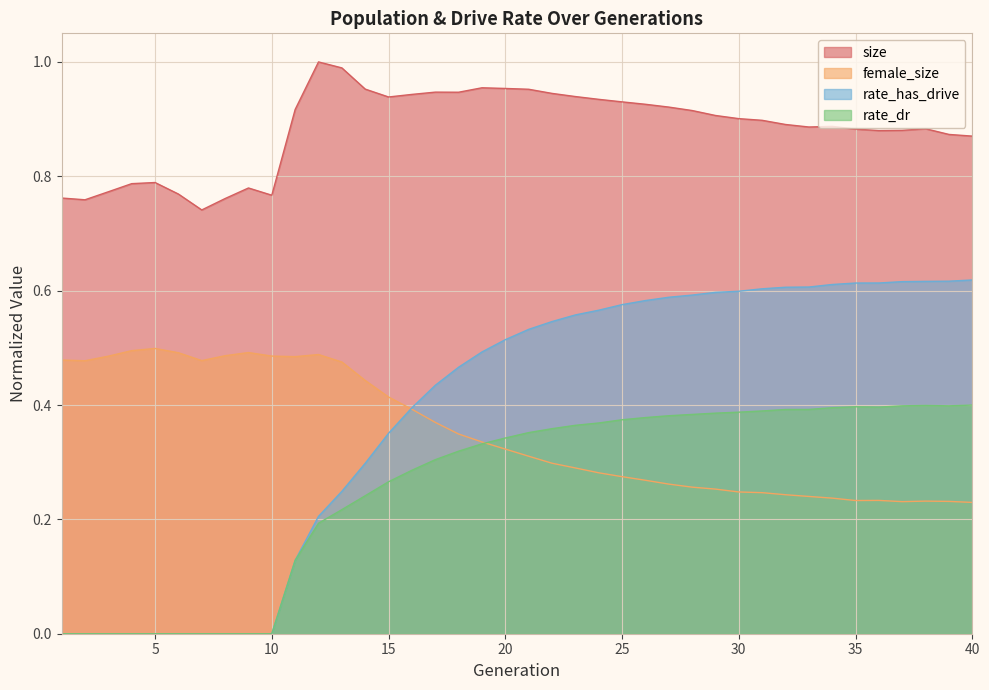

Which series has the largest range (max minus min)?

rate_has_drive